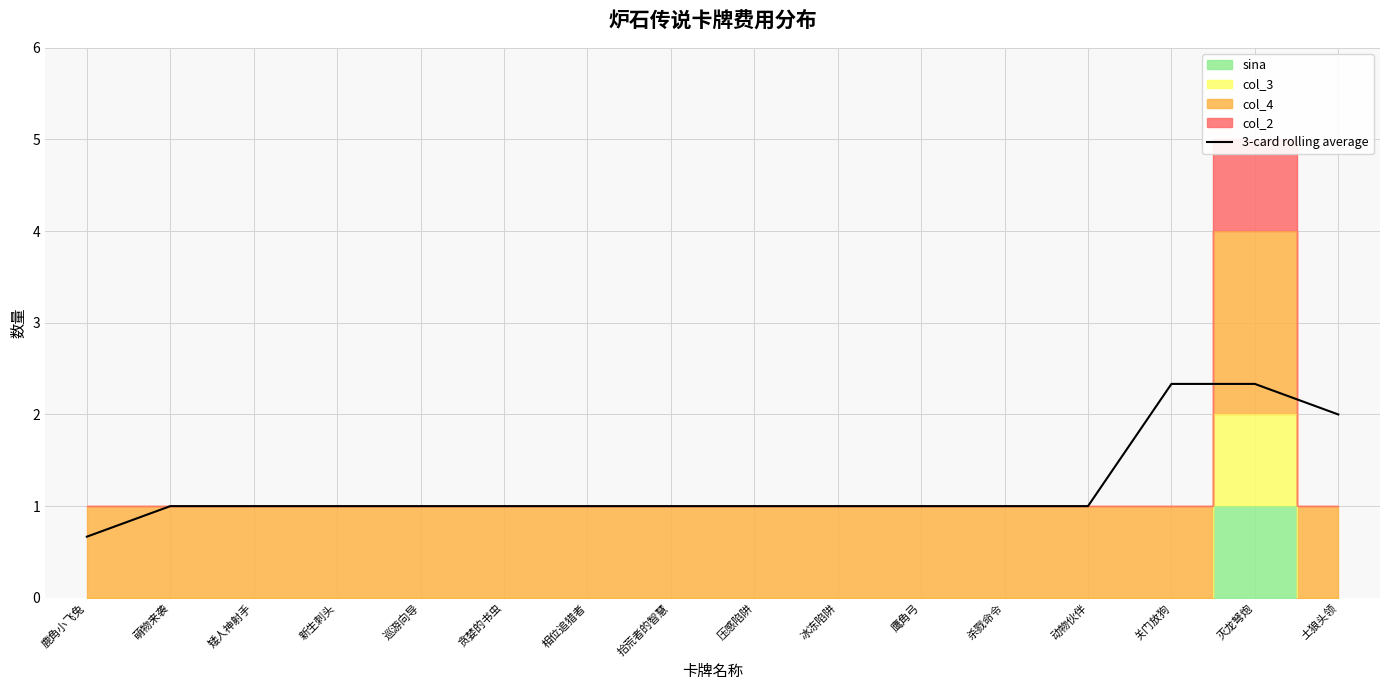

True or false: 3-card rolling average has a value of 2.3 at 灭龙弩炮.

True